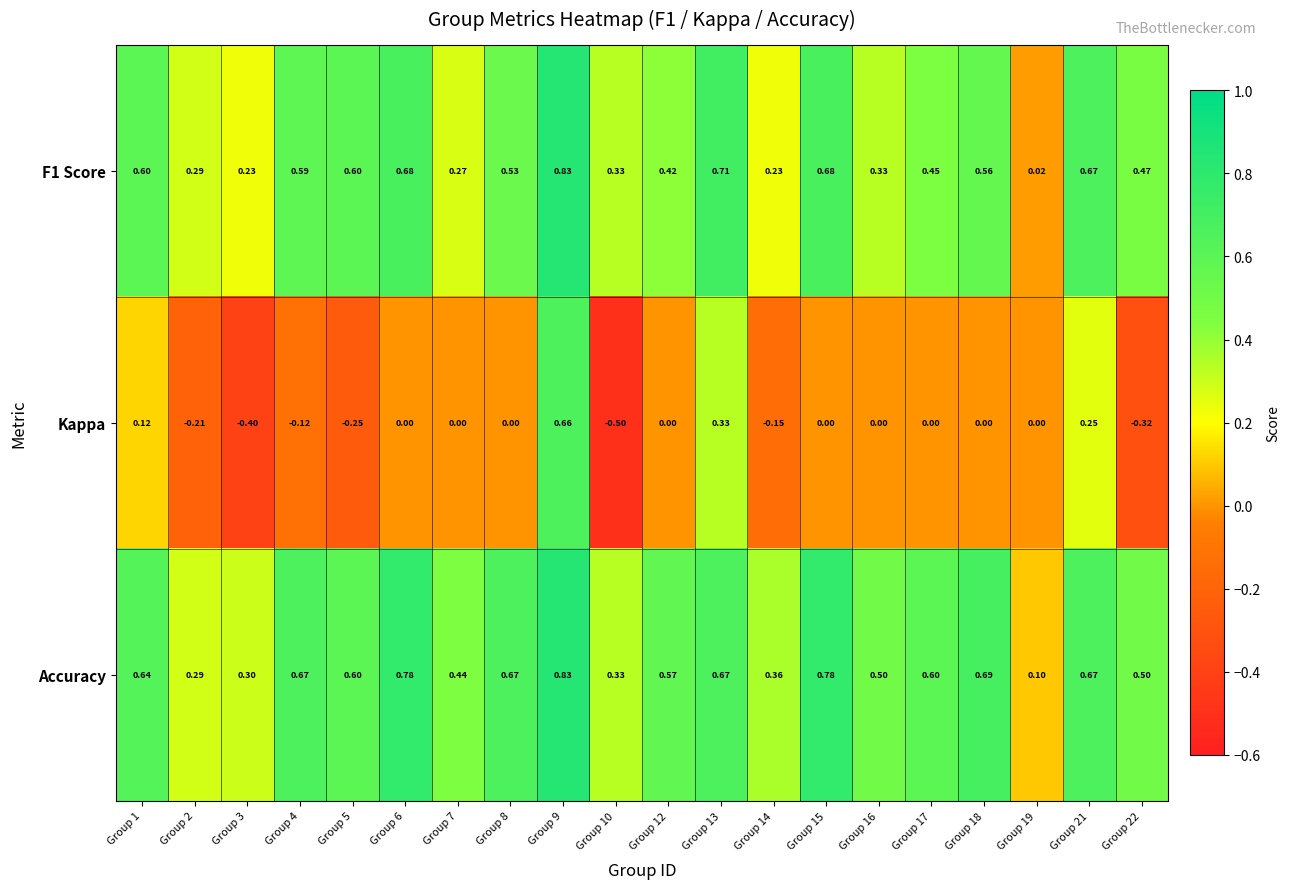

Which series has the largest total across all categories?

Accuracy